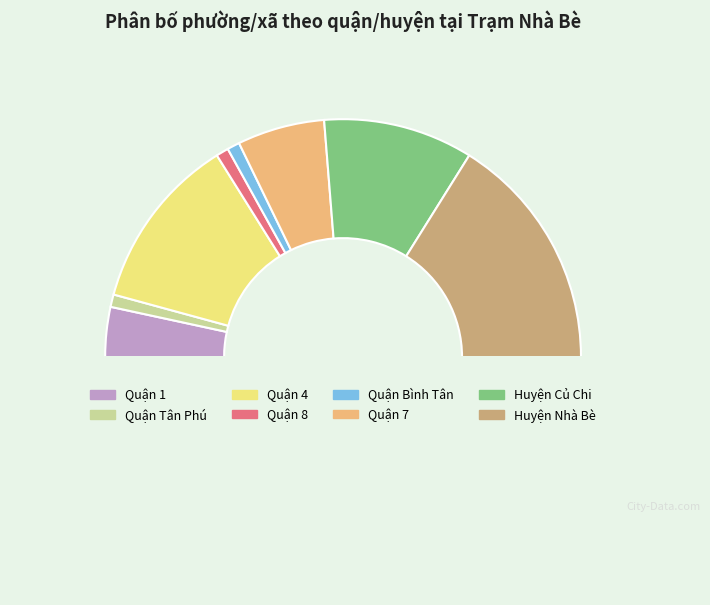

What is the largest slice in the pie chart?

Huyện Nhà Bè